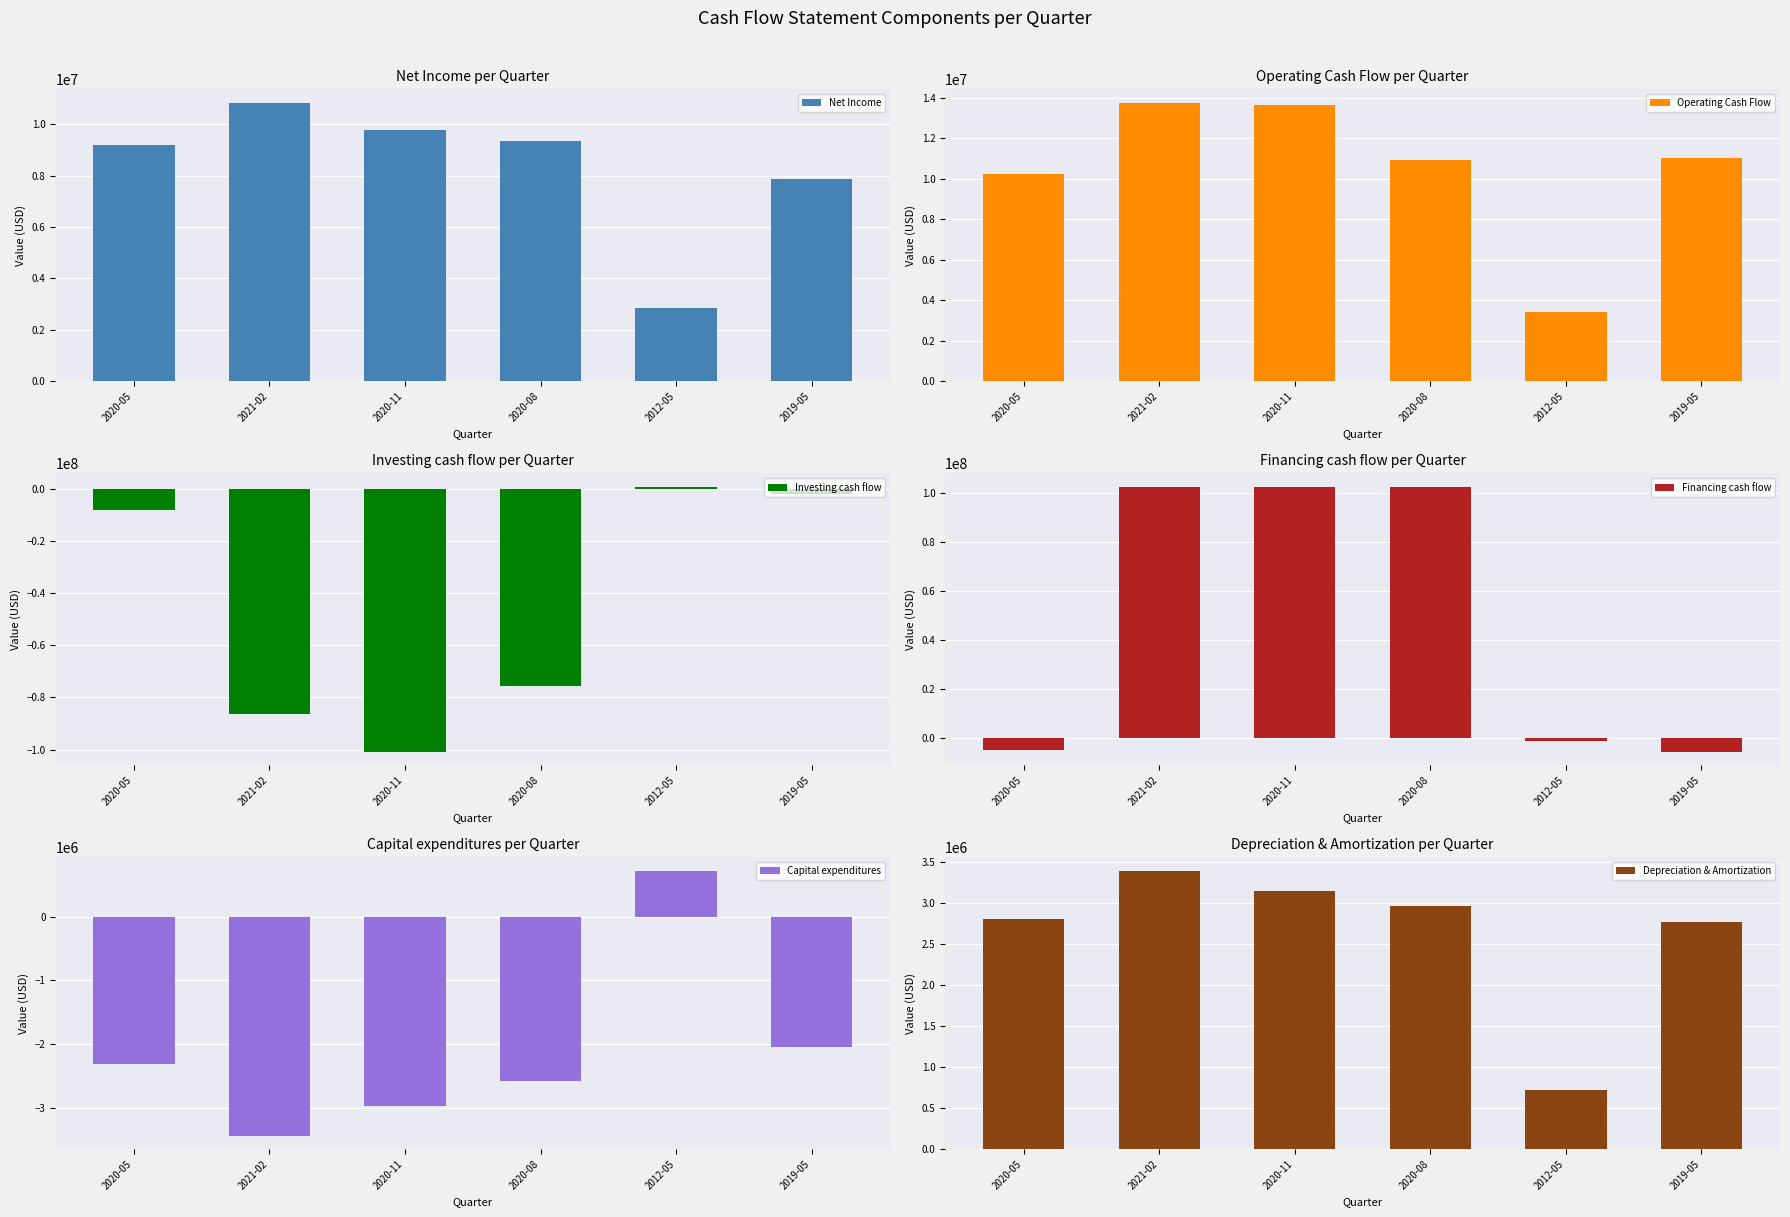

What is the difference between the Net Income values at 2012-05 and 2020-11?

6893000